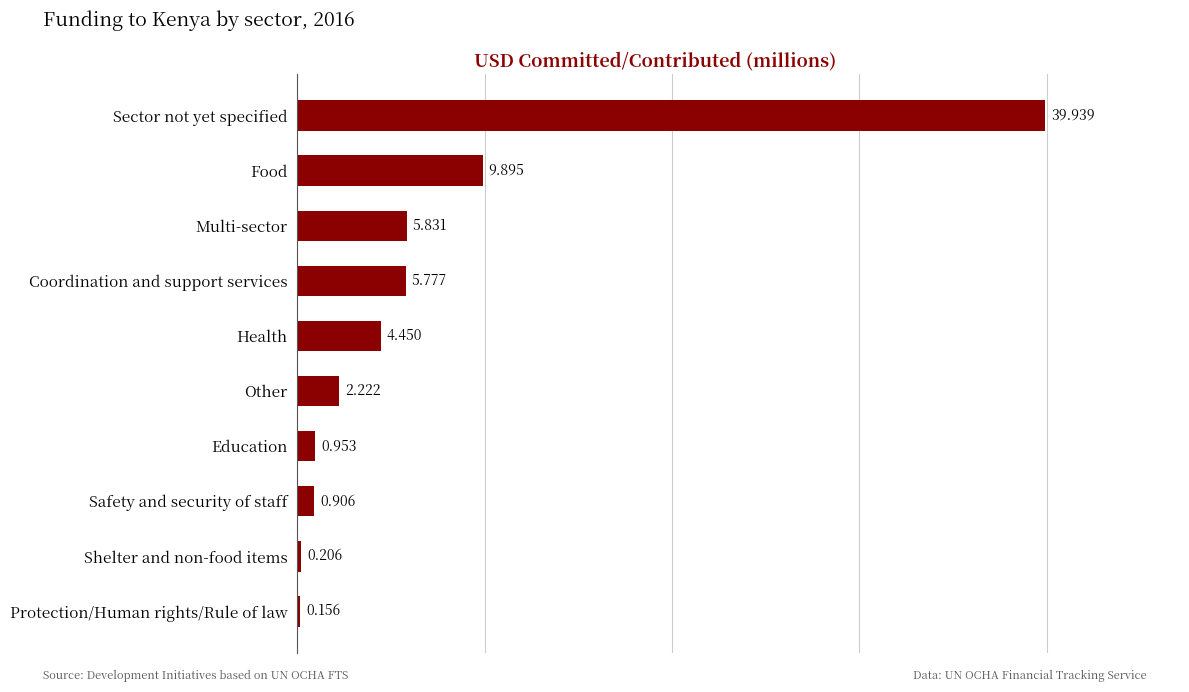

Which label corresponds to the largest value in the chart?

Sector not yet specified